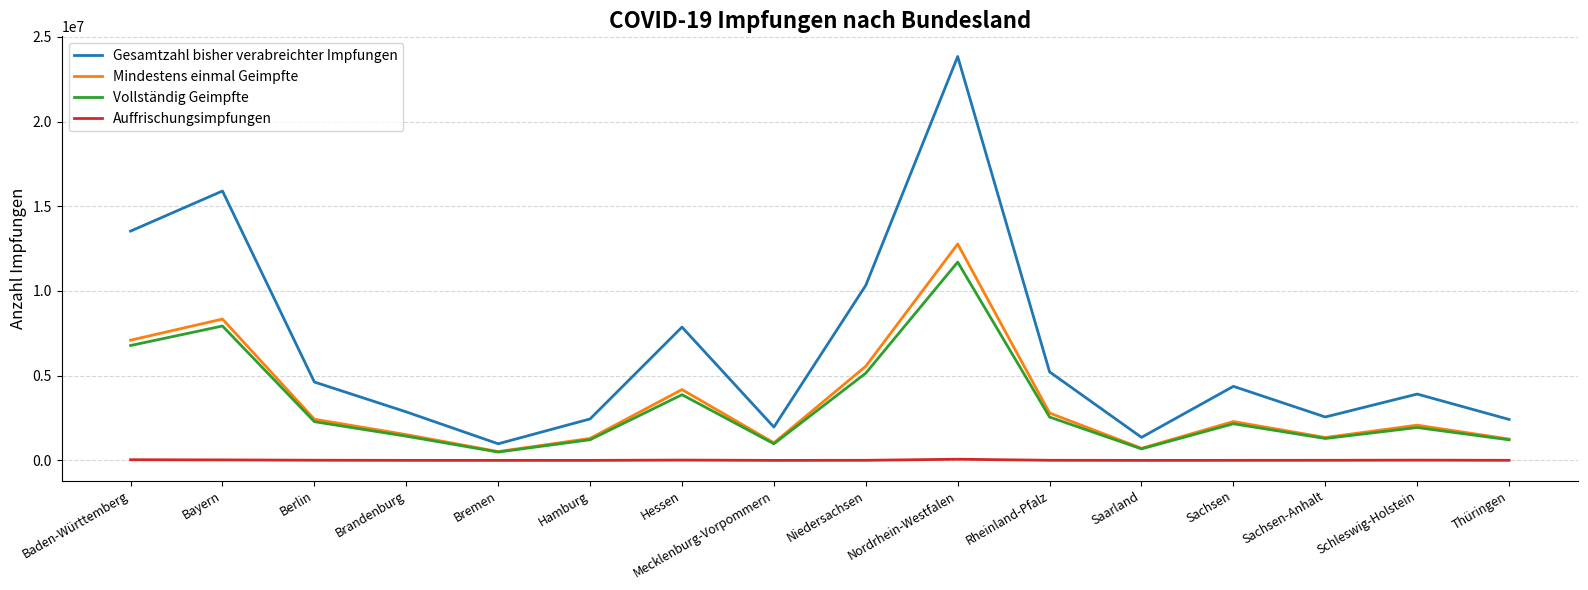

What is the total value across all series at Schleswig-Holstein?

7955538